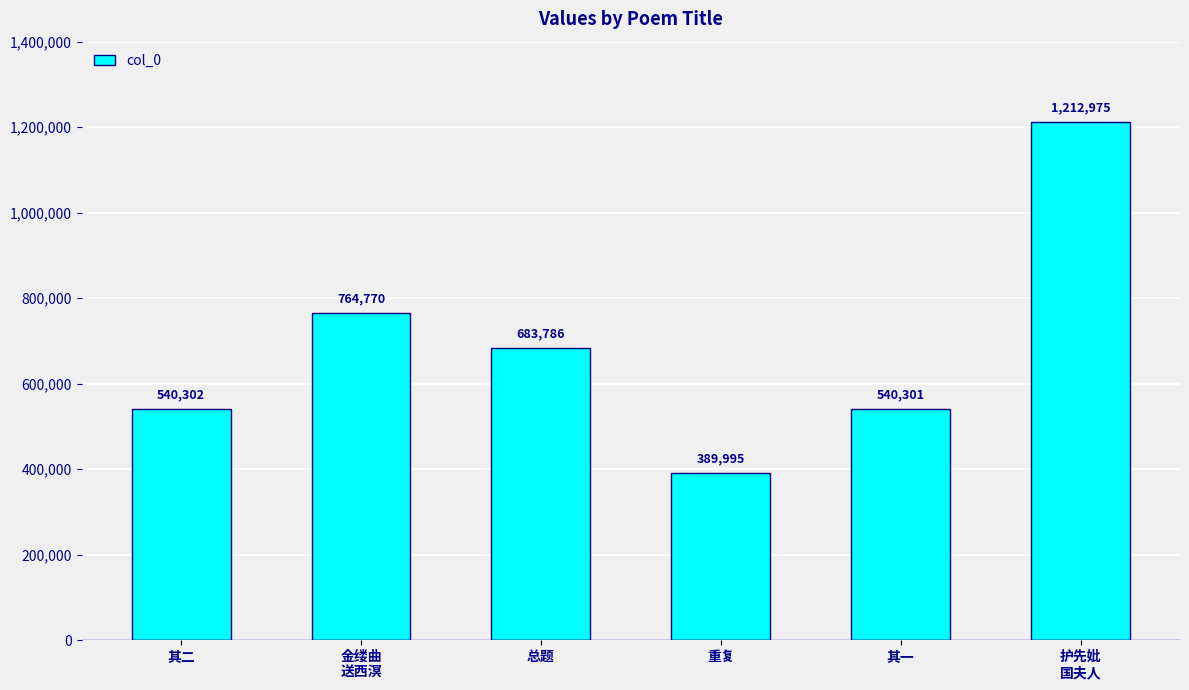

Between 总题 and 护先妣
国夫人, which is larger?

护先妣
国夫人